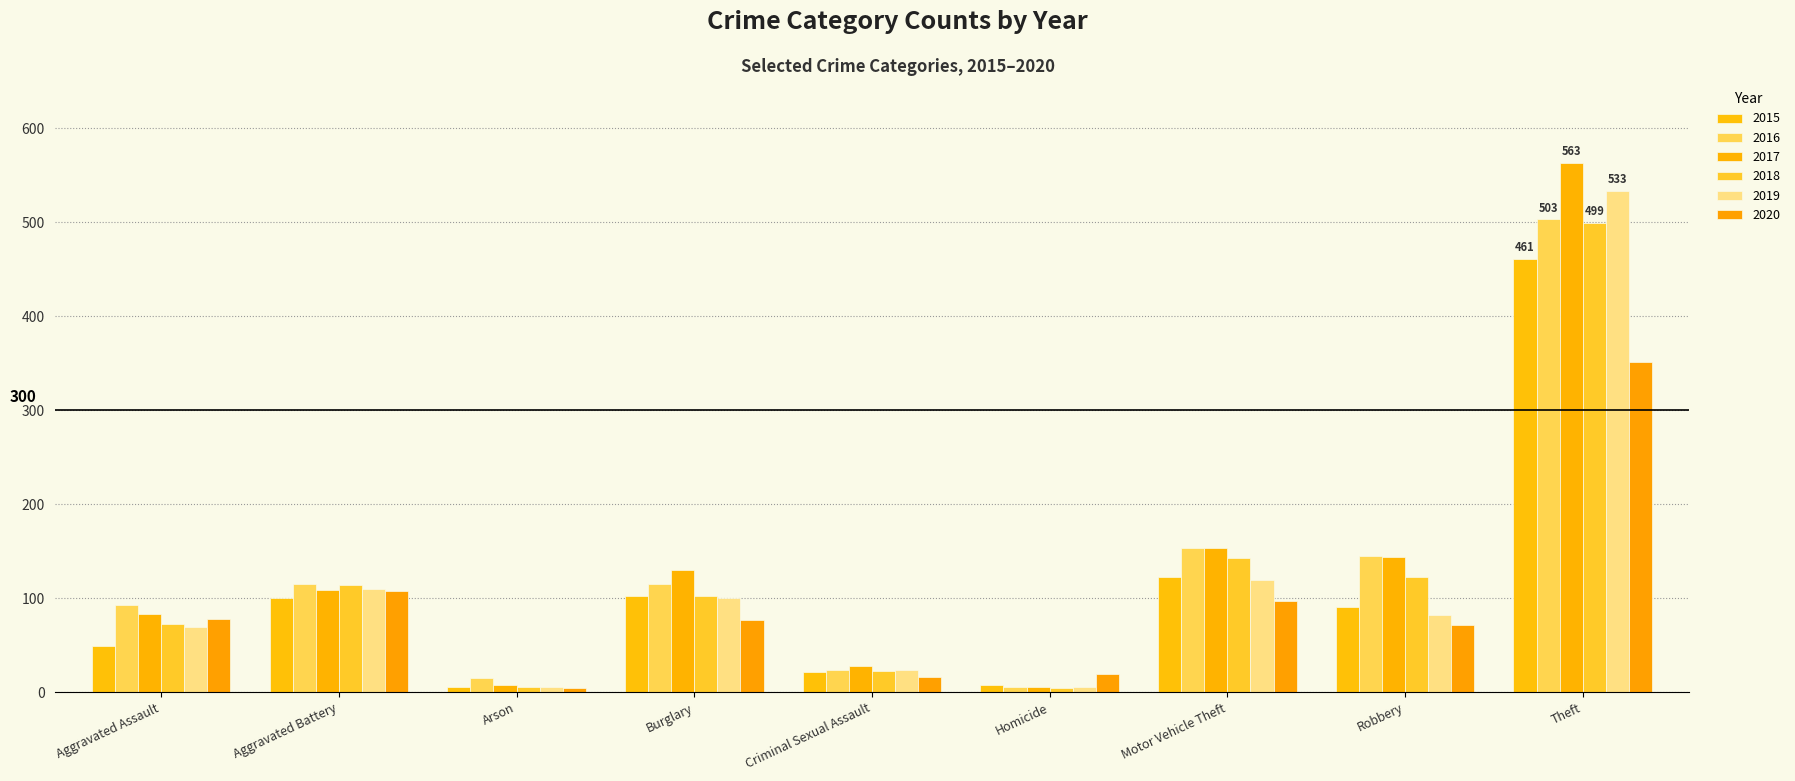

How many data points in 2019 are less than 82?

4